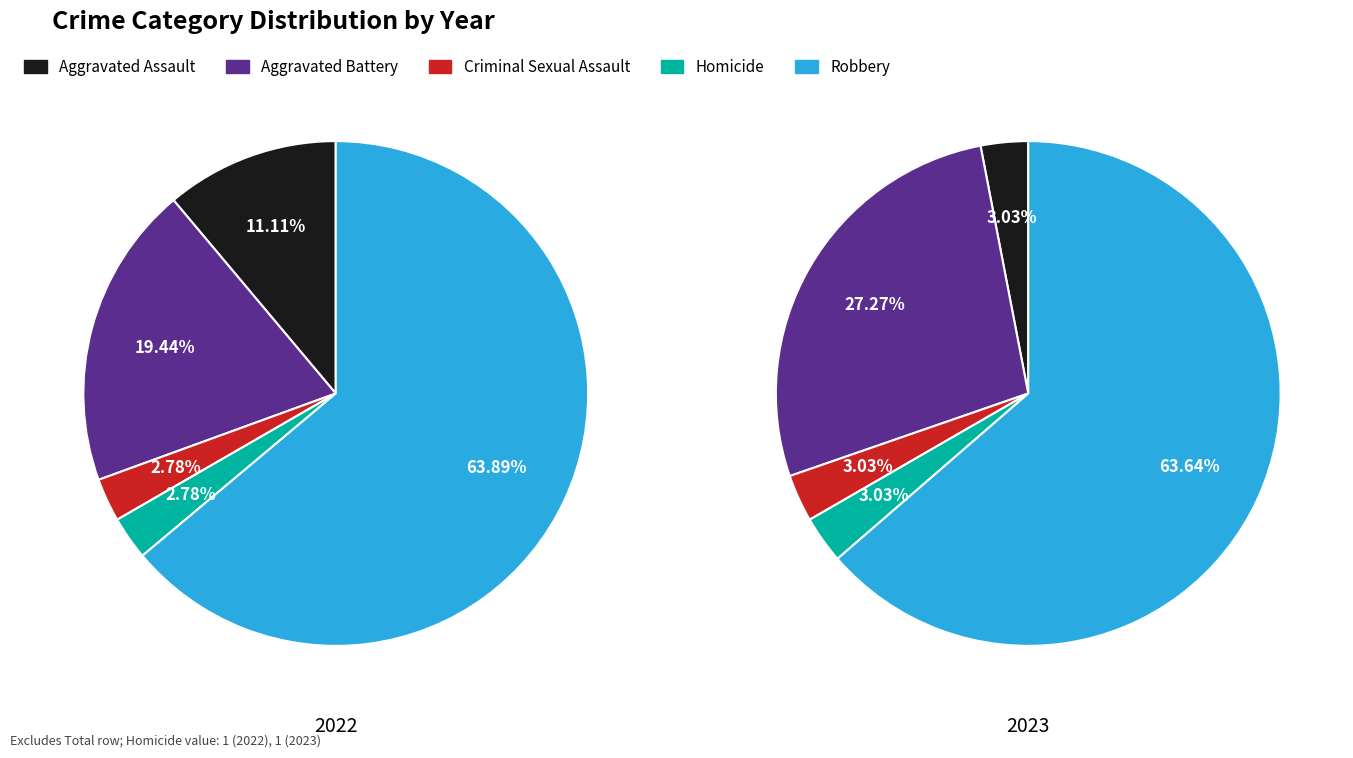

Is there any slice that represents more than half of the pie?

Yes